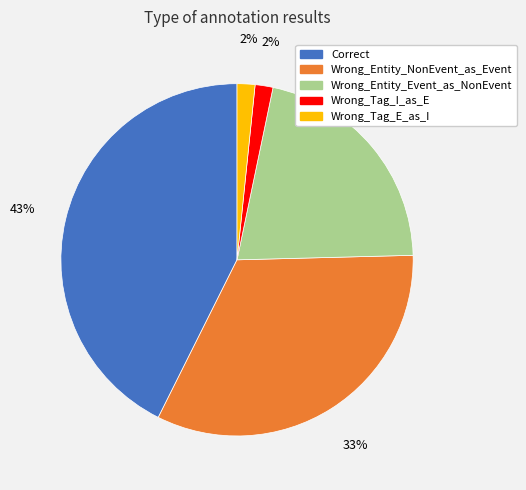

Combined, do Wrong_Entity_NonEvent_as_Event and Wrong_Tag_E_as_I account for over 50%?

No